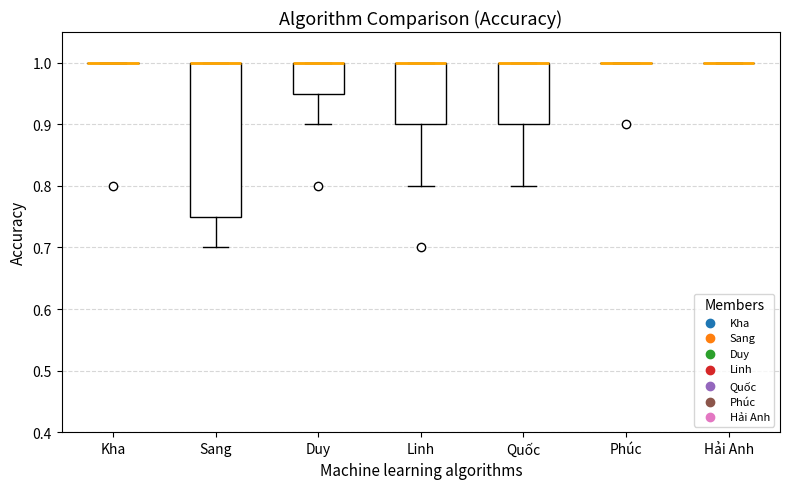

Which box is the tallest, from its lower edge to its upper edge?

Sang